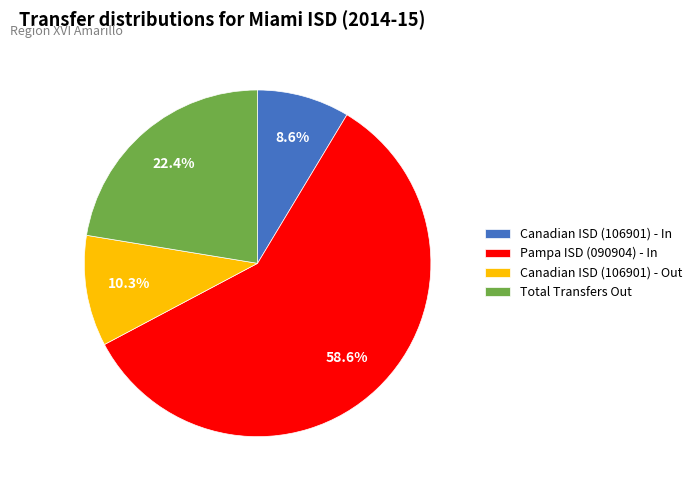

Which category has the smallest portion of the pie?

Canadian ISD (106901) - In